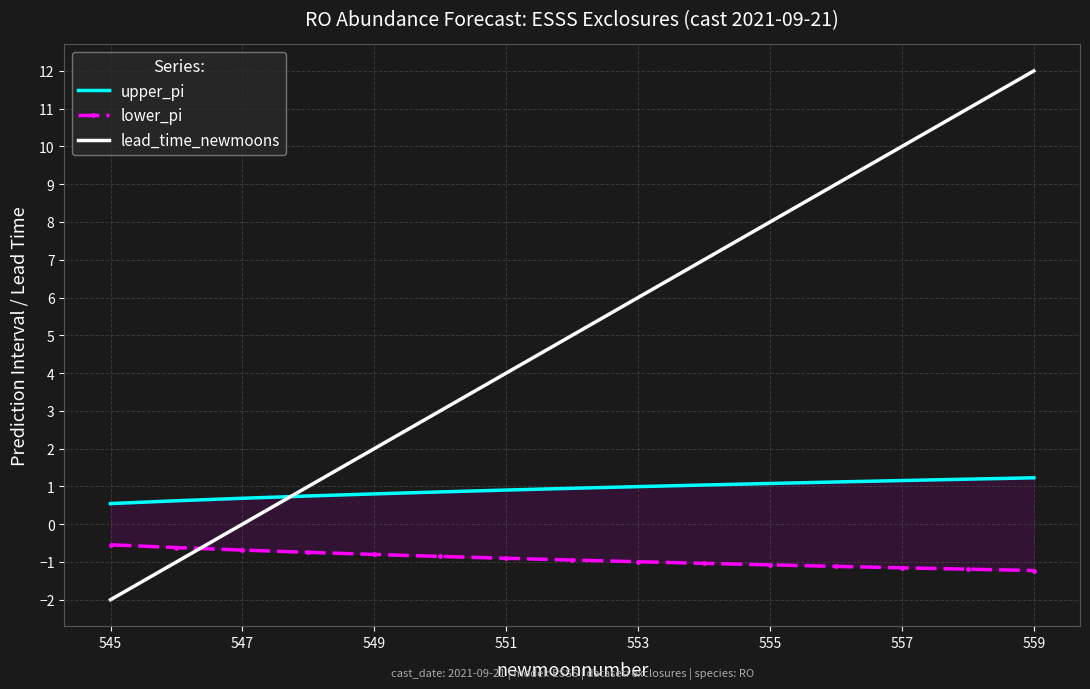

True or false: lead_time_newmoons has more than 1 points higher than both neighbors.

False